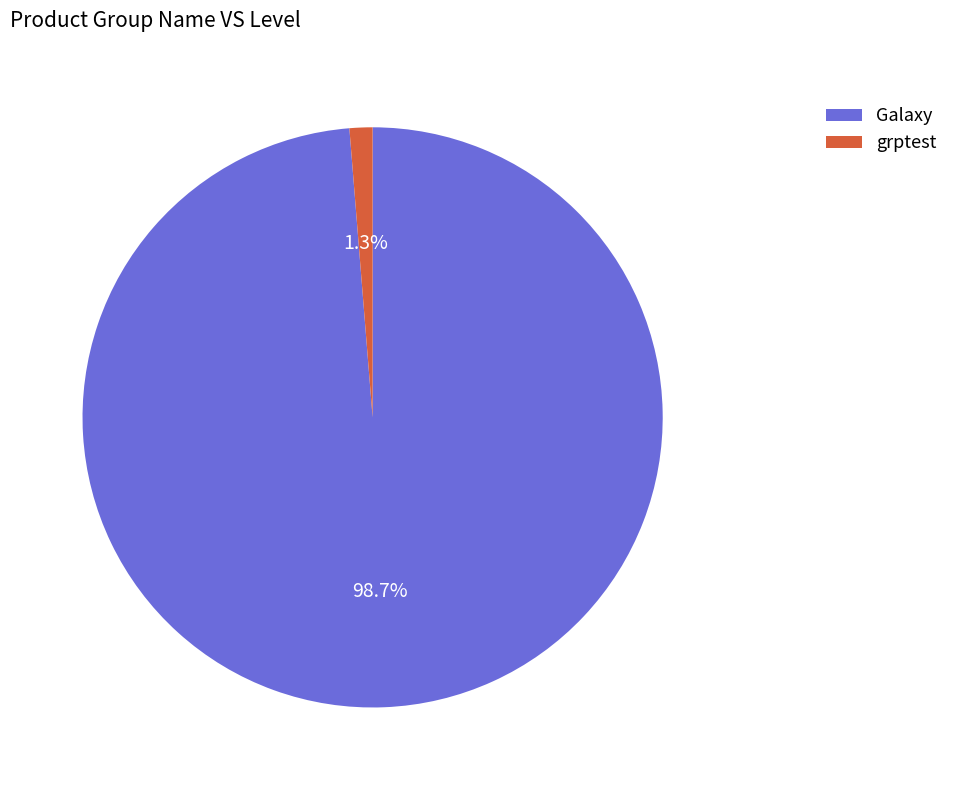

Between grptest and Galaxy, which is larger?

Galaxy